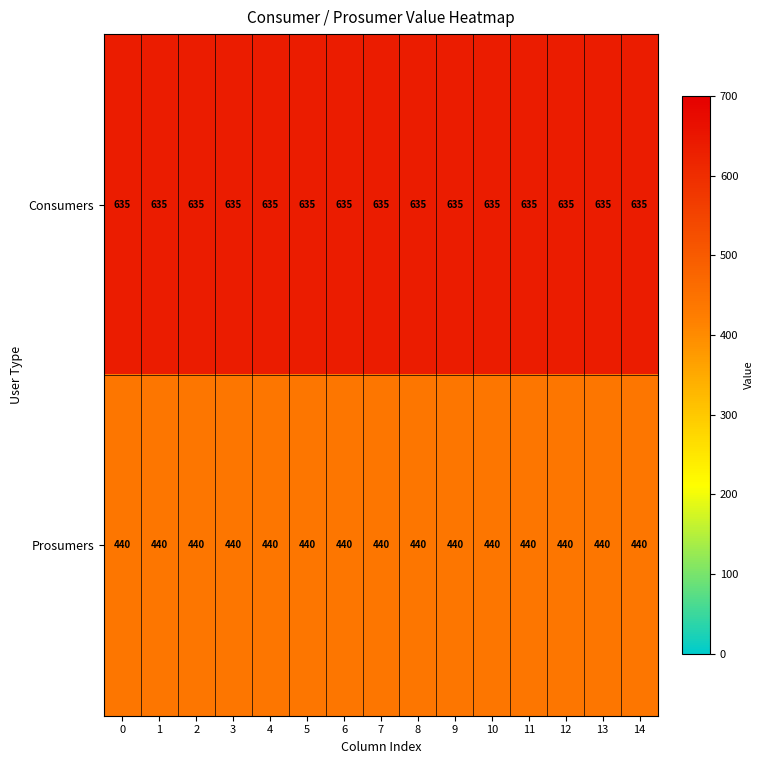

At 3, list the series in order from smallest to largest.

Prosumers, Consumers